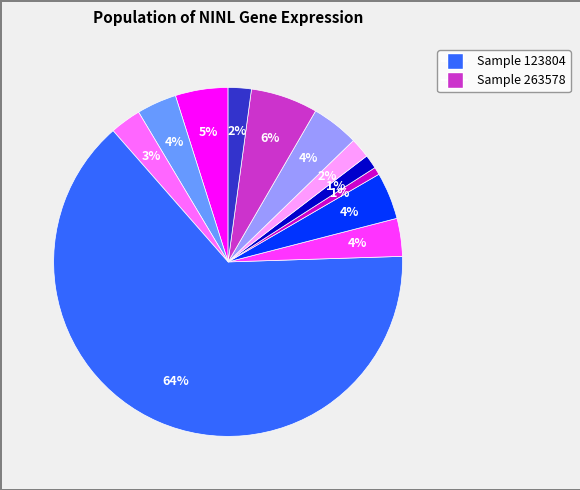

Is there a majority slice in this chart?

Yes